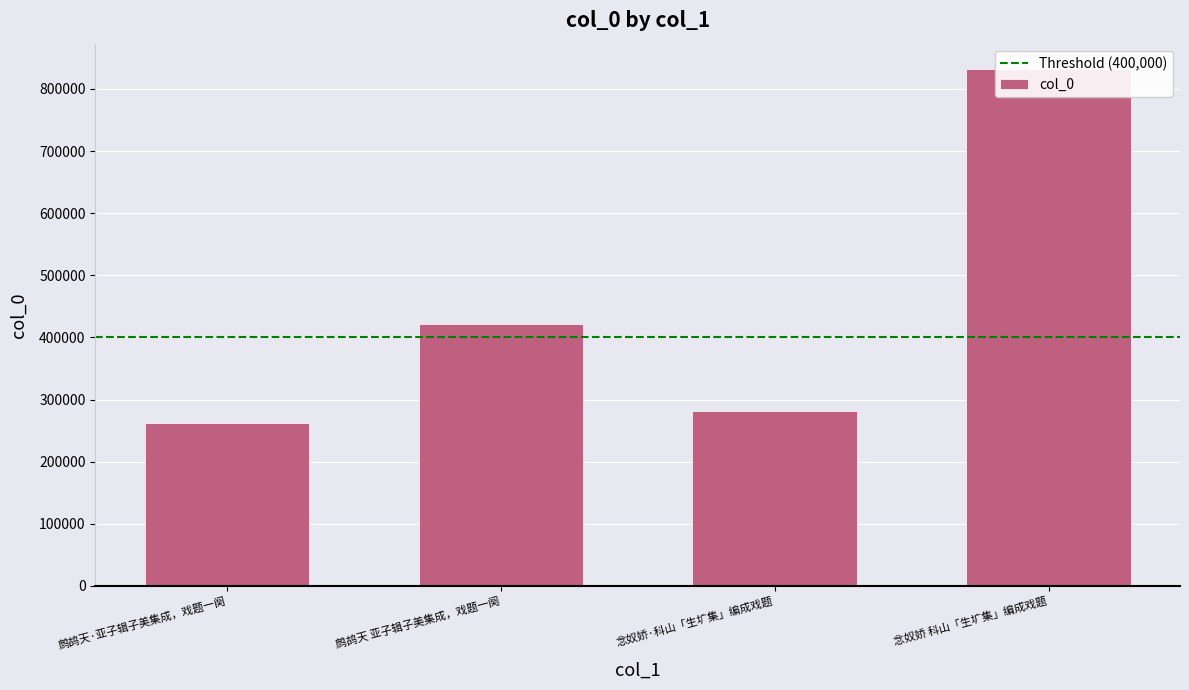

Where does the data first go above 421180?

念奴娇 科山「生圹集」编成戏题